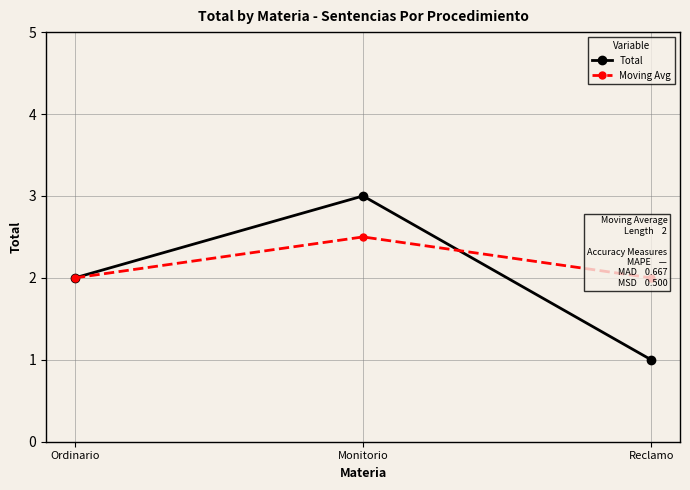

What is the minimum value shown in the chart?

1.0